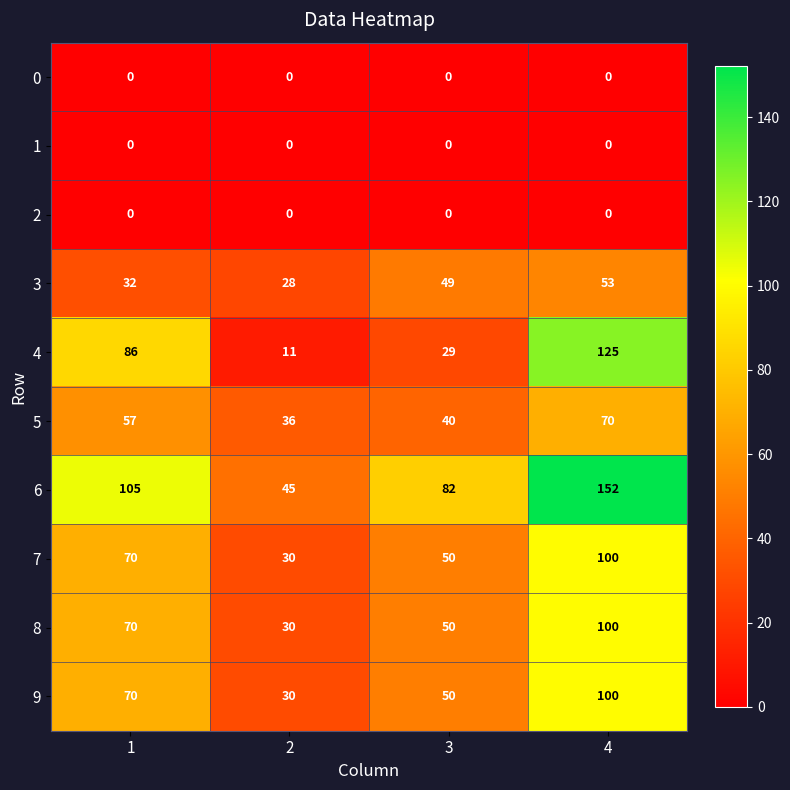

What is the difference between the 3 values at 4 and 2?

25